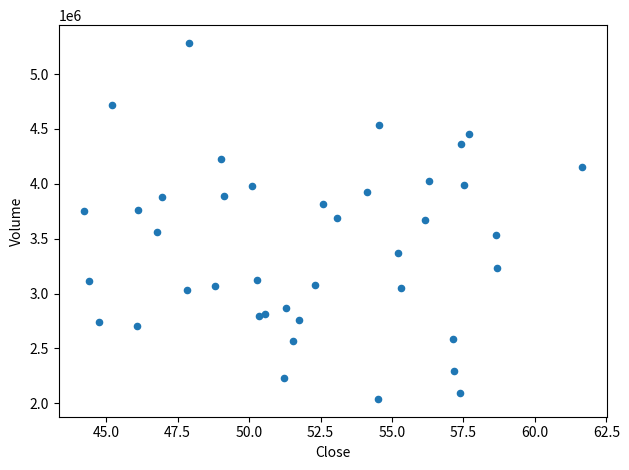

What is the range of Y values (max minus min)?

3243700